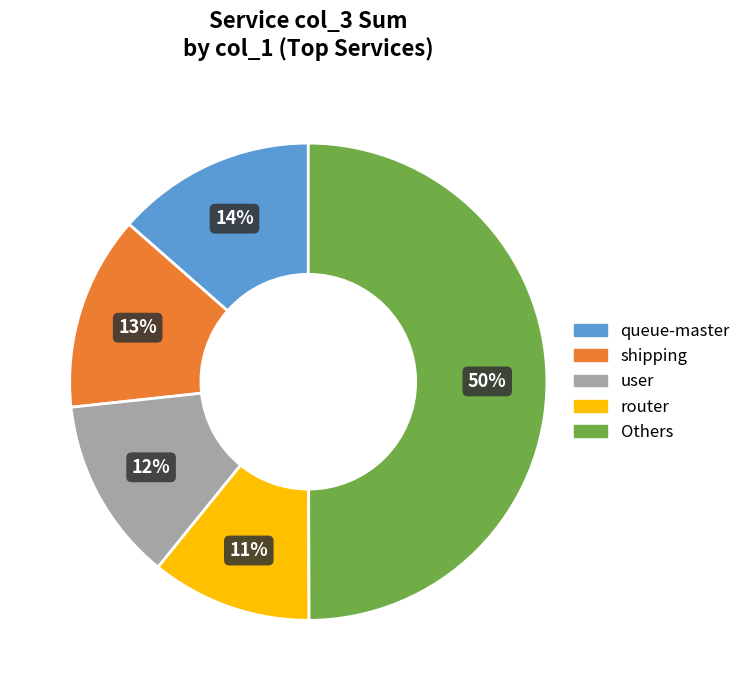

Combined, do shipping and Others account for over 50%?

Yes